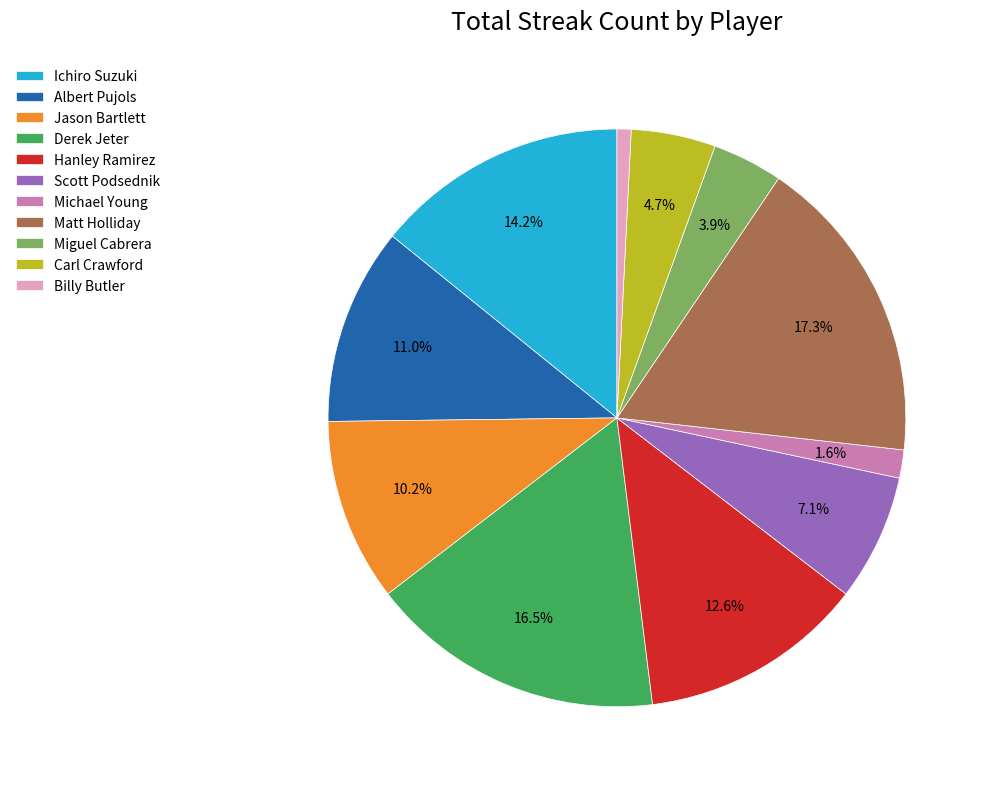

How much of the chart is everything except Albert Pujols?

89.0%